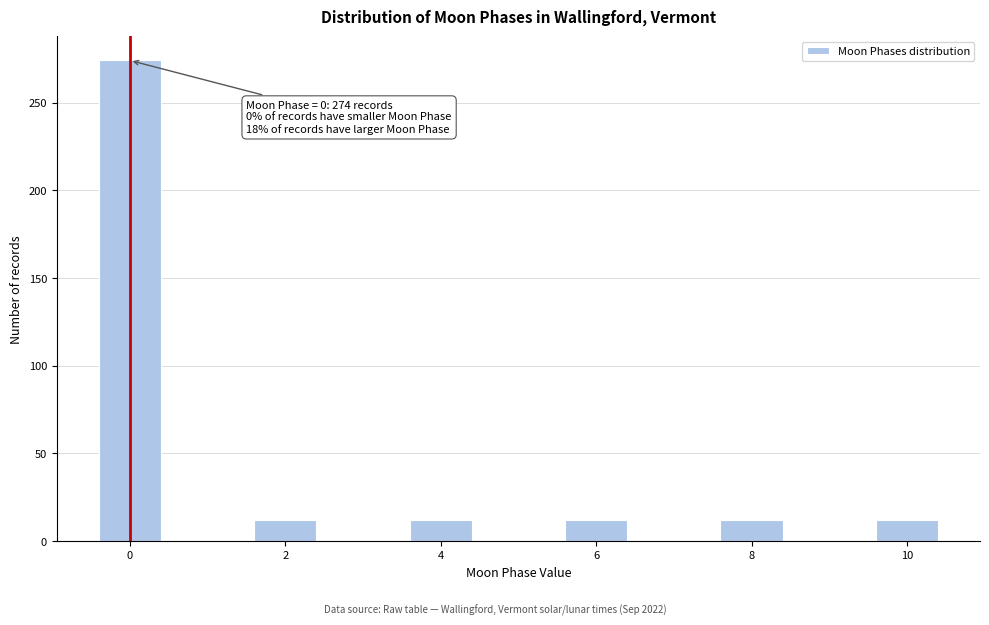

Reading left to right, what are all the values shown in this chart?

0=274	2=12	4=12	6=12	8=12	10=12